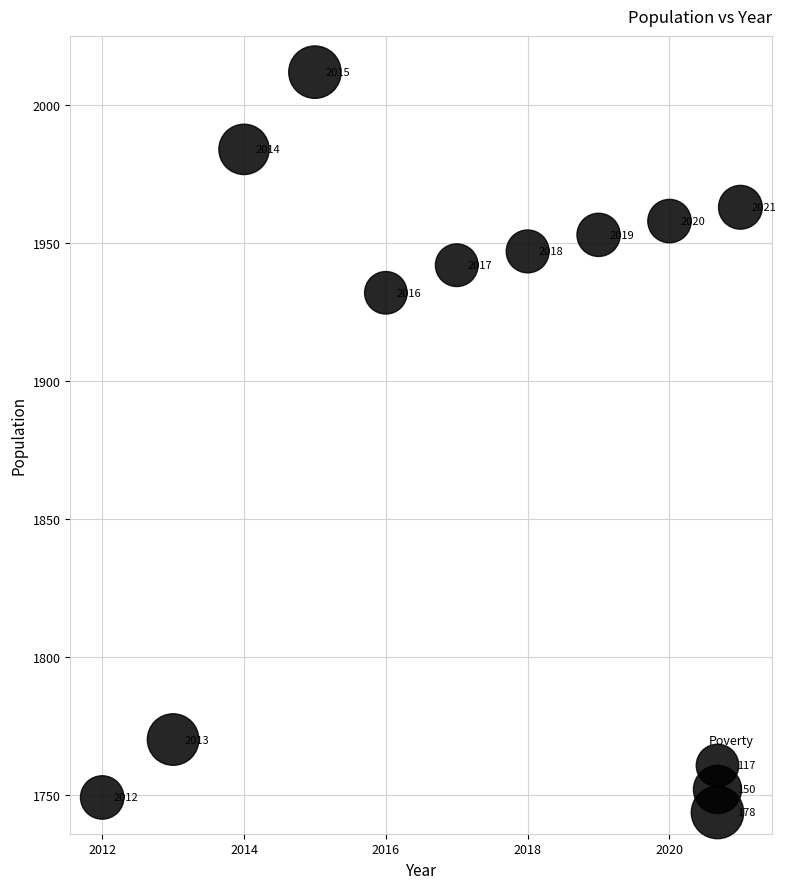

What is the range of X values (max minus min)?

9